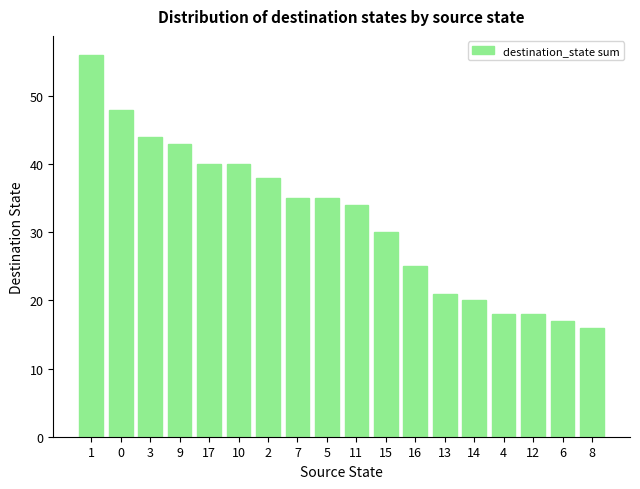

At which category does the chart reach its peak across all series?

1